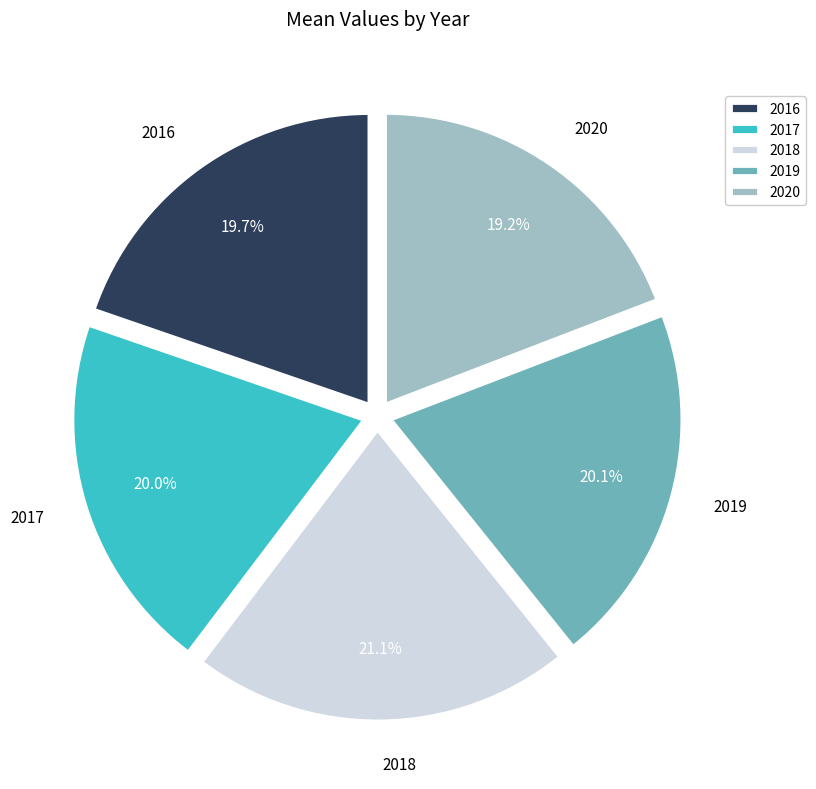

Which slice is the largest?

2018